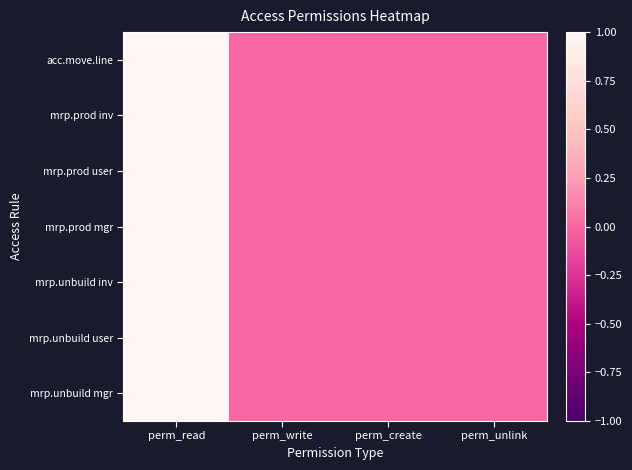

Reading left to right, list all the values displayed in this chart.

acc.move.line: perm_read=1	perm_write=0	perm_create=0	perm_unlink=0
mrp.prod inv: perm_read=1	perm_write=0	perm_create=0	perm_unlink=0
mrp.prod user: perm_read=1	perm_write=0	perm_create=0	perm_unlink=0
mrp.prod mgr: perm_read=1	perm_write=0	perm_create=0	perm_unlink=0
mrp.unbuild inv: perm_read=1	perm_write=0	perm_create=0	perm_unlink=0
mrp.unbuild user: perm_read=1	perm_write=0	perm_create=0	perm_unlink=0
mrp.unbuild mgr: perm_read=1	perm_write=0	perm_create=0	perm_unlink=0